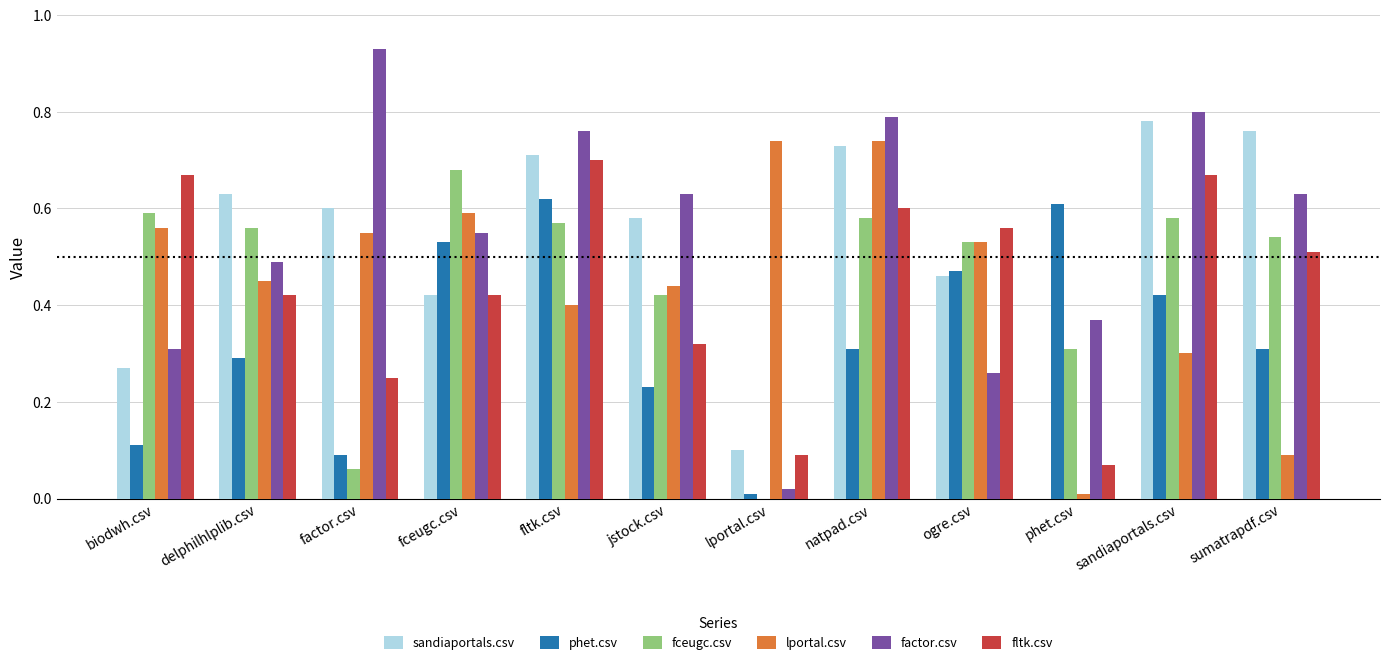

What is the total value across all series at fceugc.csv?

3.2